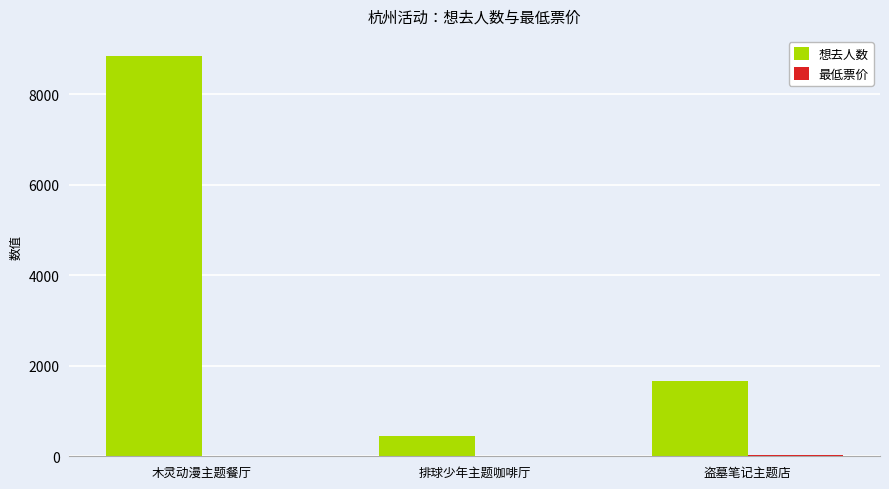

Does the chart contain stacked bars?

No